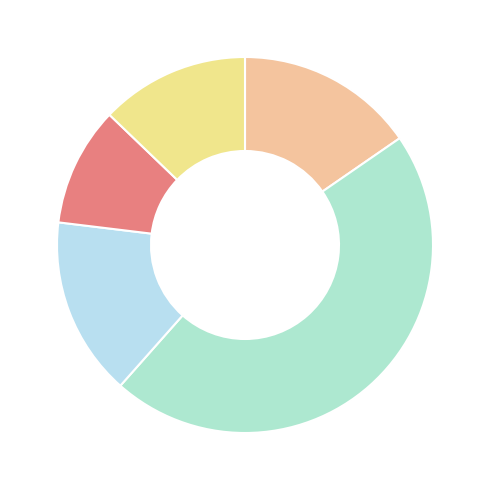

How many segments does this pie chart have?

5